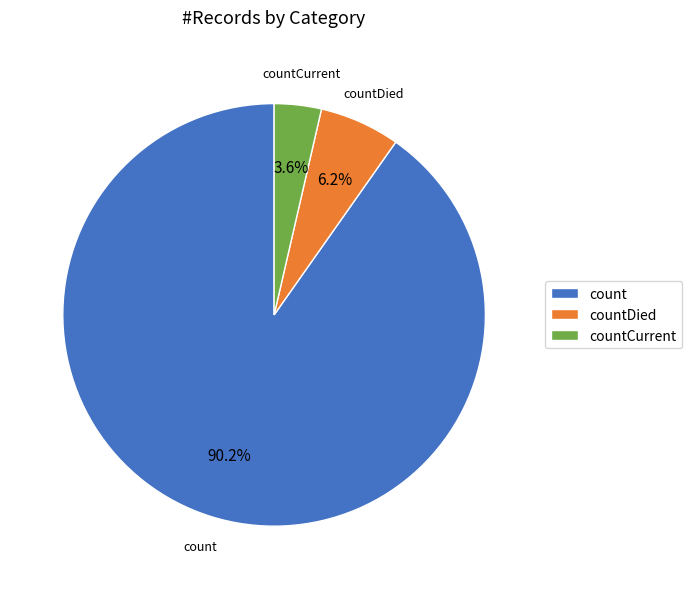

How many slices are in this pie chart?

3